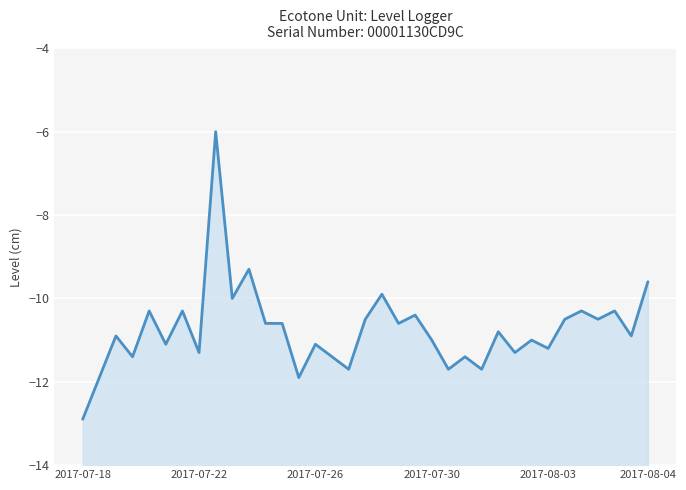

What is the minimum value shown in the chart?

-12.9